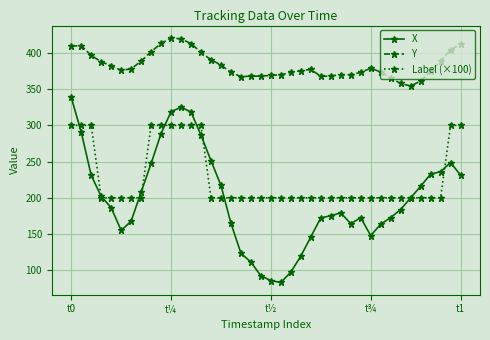

What is the sum of all Y values?

15329.0